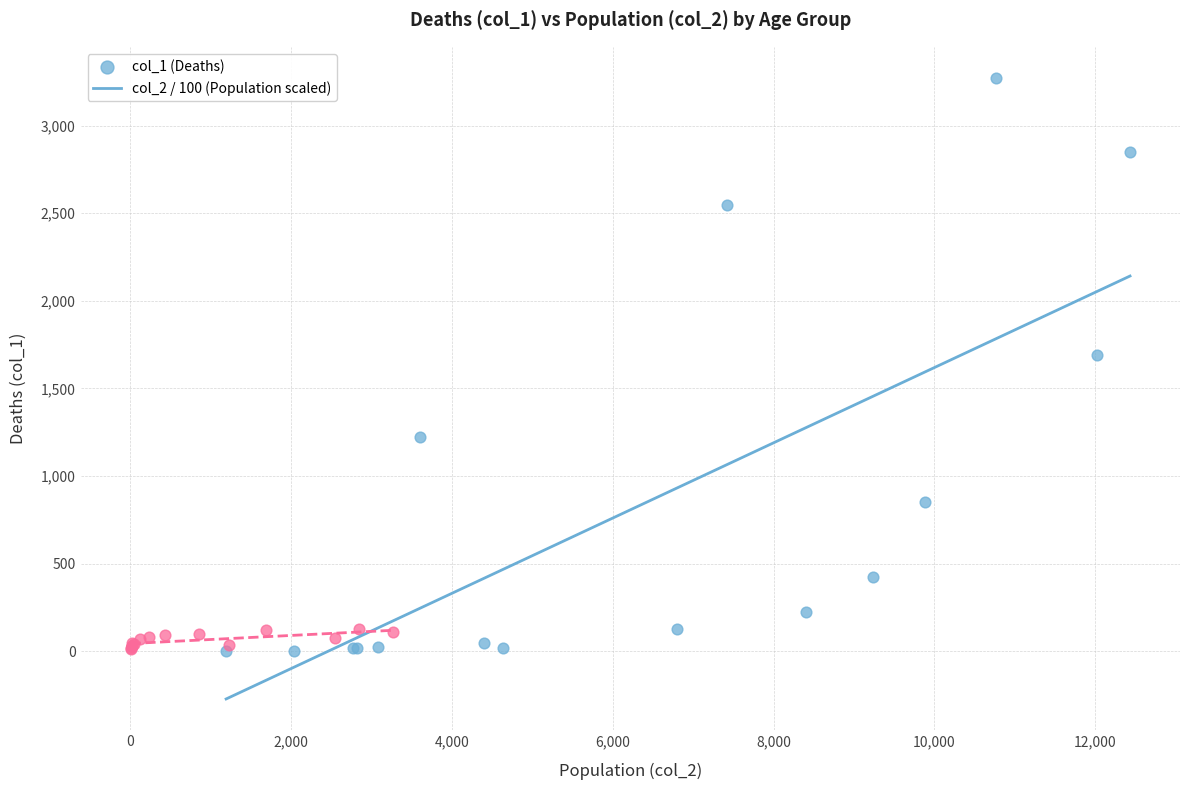

Which series has the widest spread of Y values?

col_1 (Deaths)